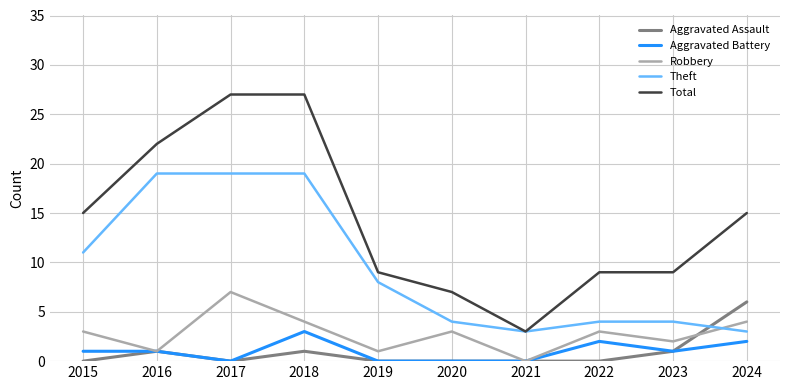

Which series has the largest total across all categories?

Total